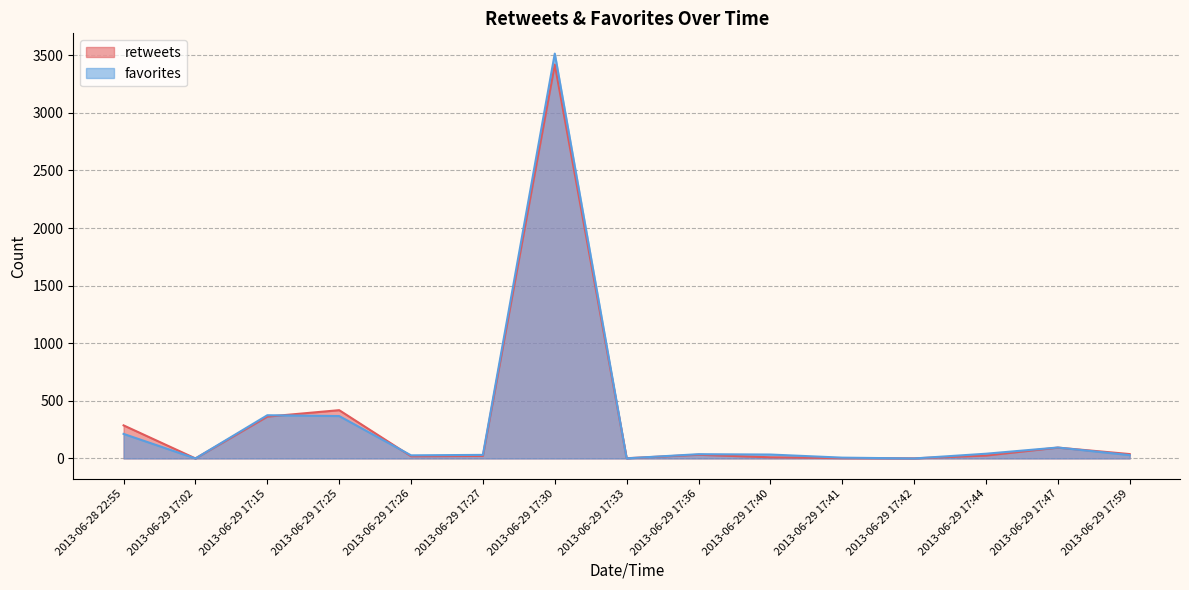

Where is retweets nearest to the value 1709?

2013-06-29 17:25